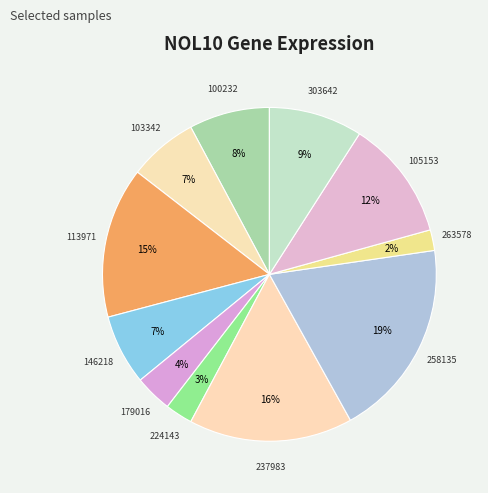

To the nearest percent, what is the average slice percentage?

9%